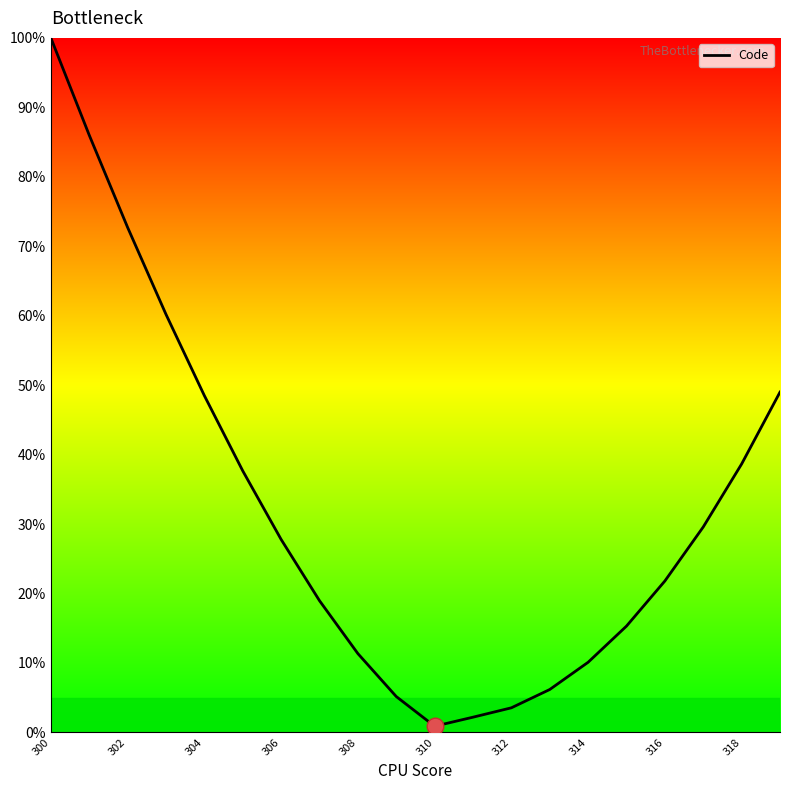

Does the chart have visible grid lines?

No